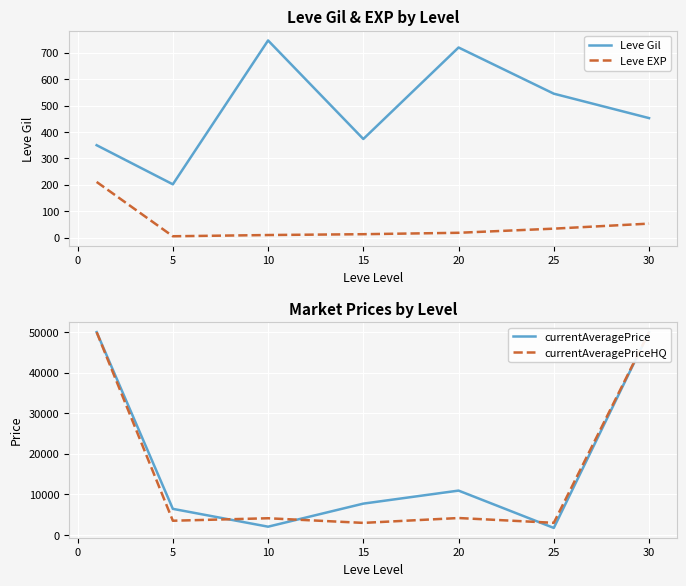

True or false: Leve EXP has more than 1 points higher than both neighbors.

False